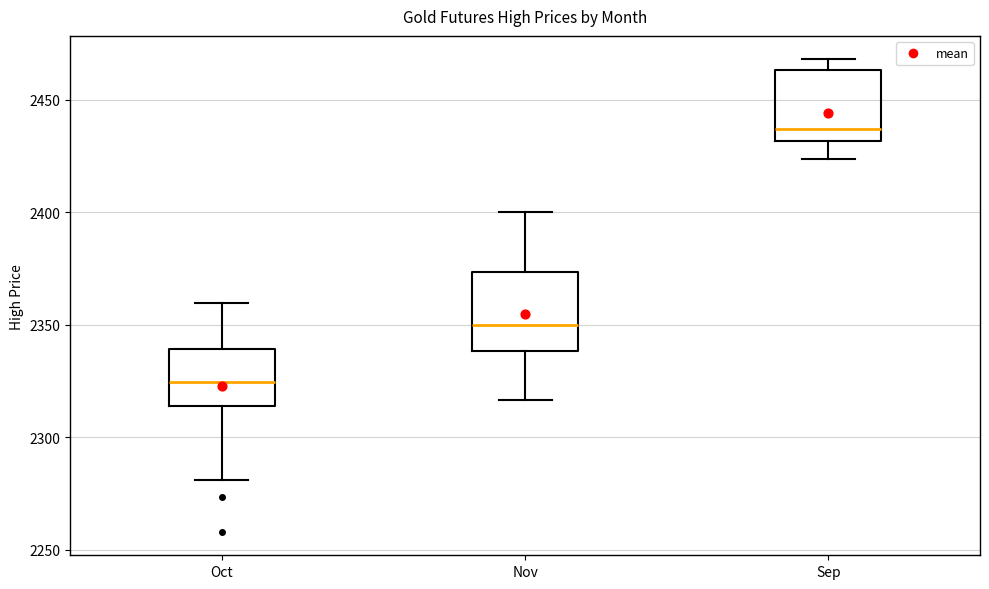

Where is the upper edge of the box for Sep on the y-axis? The values are not printed on the chart, so give them approximately, as read against the axis.

2465